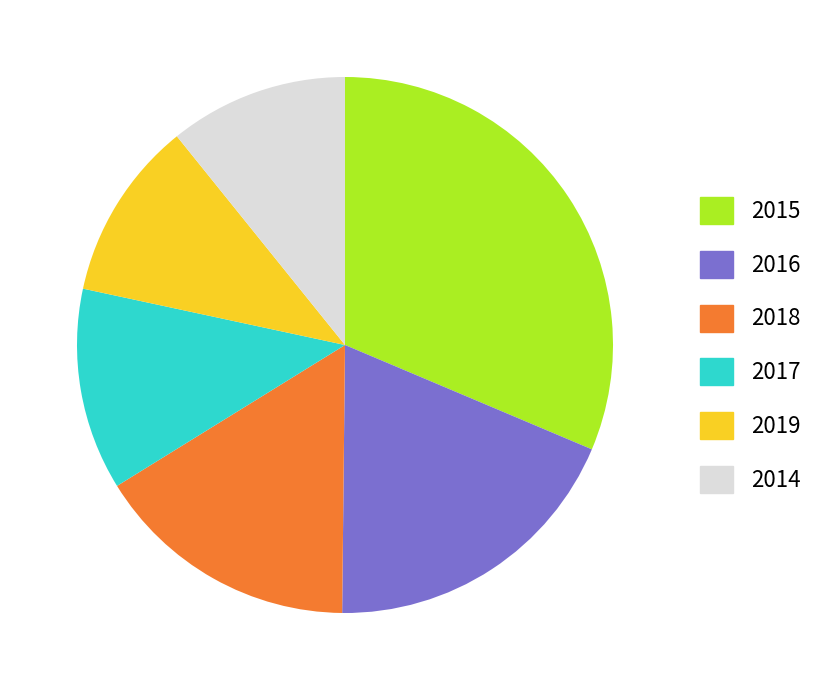

Which slice is the largest?

2015